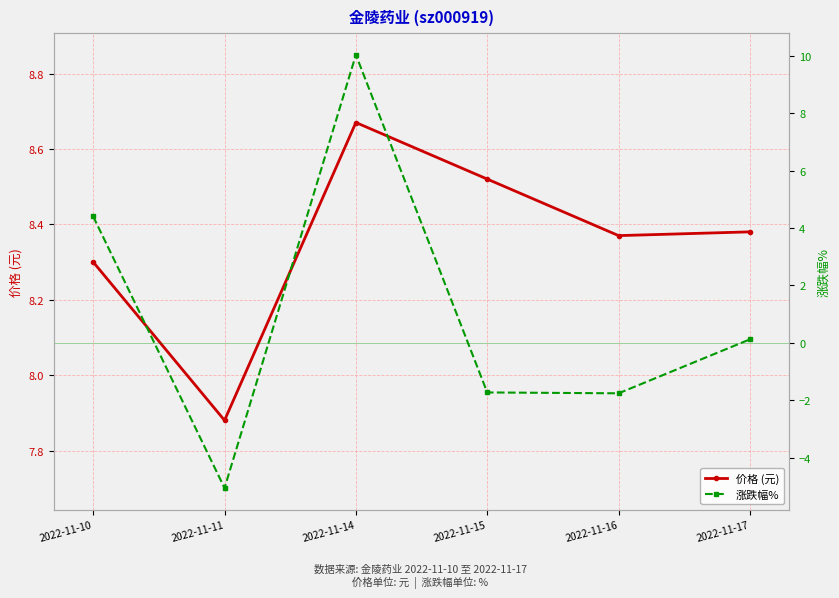

What is the difference between the 价格 (元) values at 2022-11-16 and 2022-11-11?

0.5